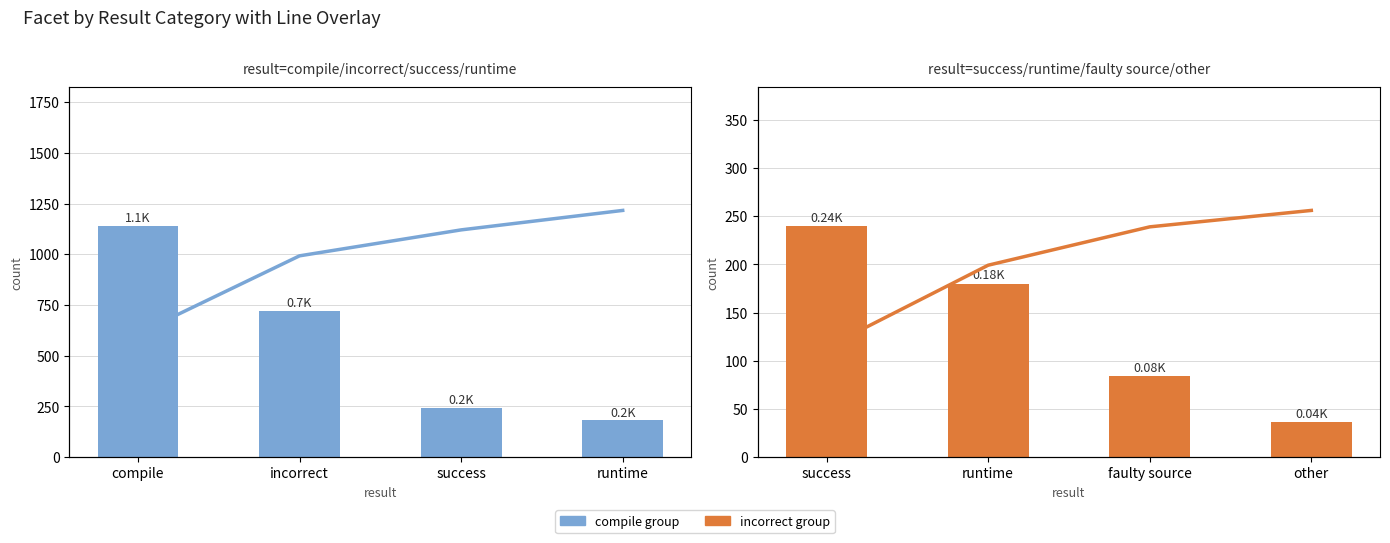

What is the difference between the maximum and minimum values in the incorrect group series?

204